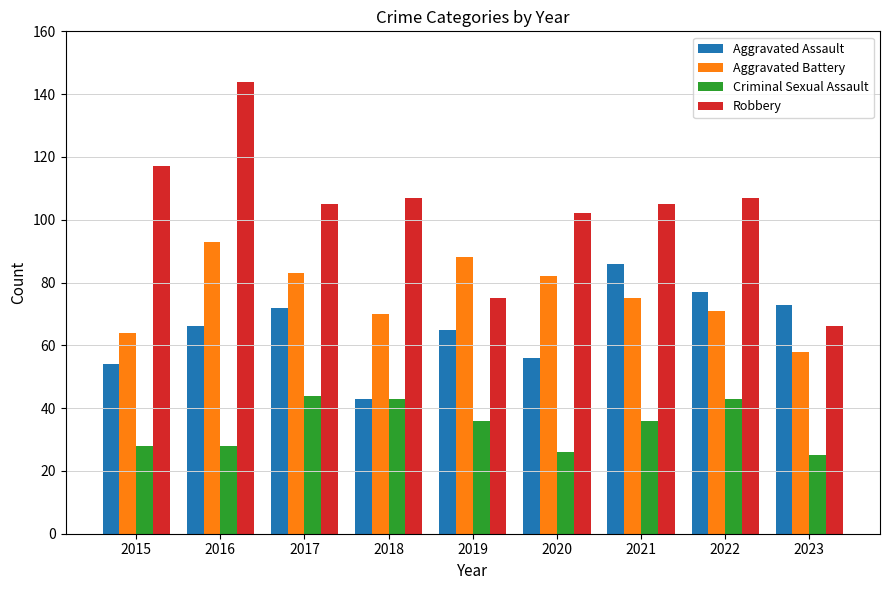

The value of Aggravated Battery at 2015 is 64. True or false?

True